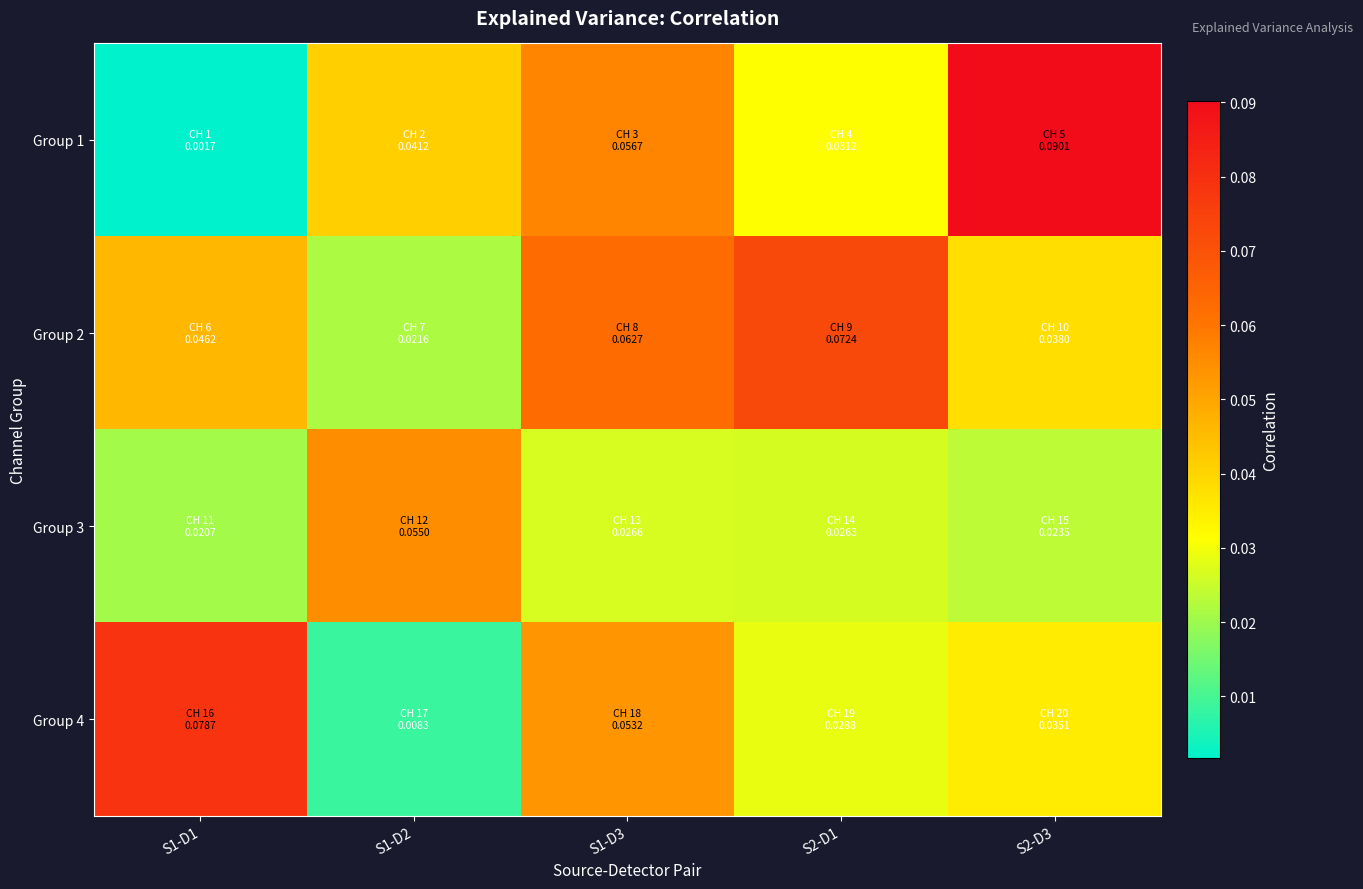

Which series changed the most between S1-D2 and S2-D1?

Group 2